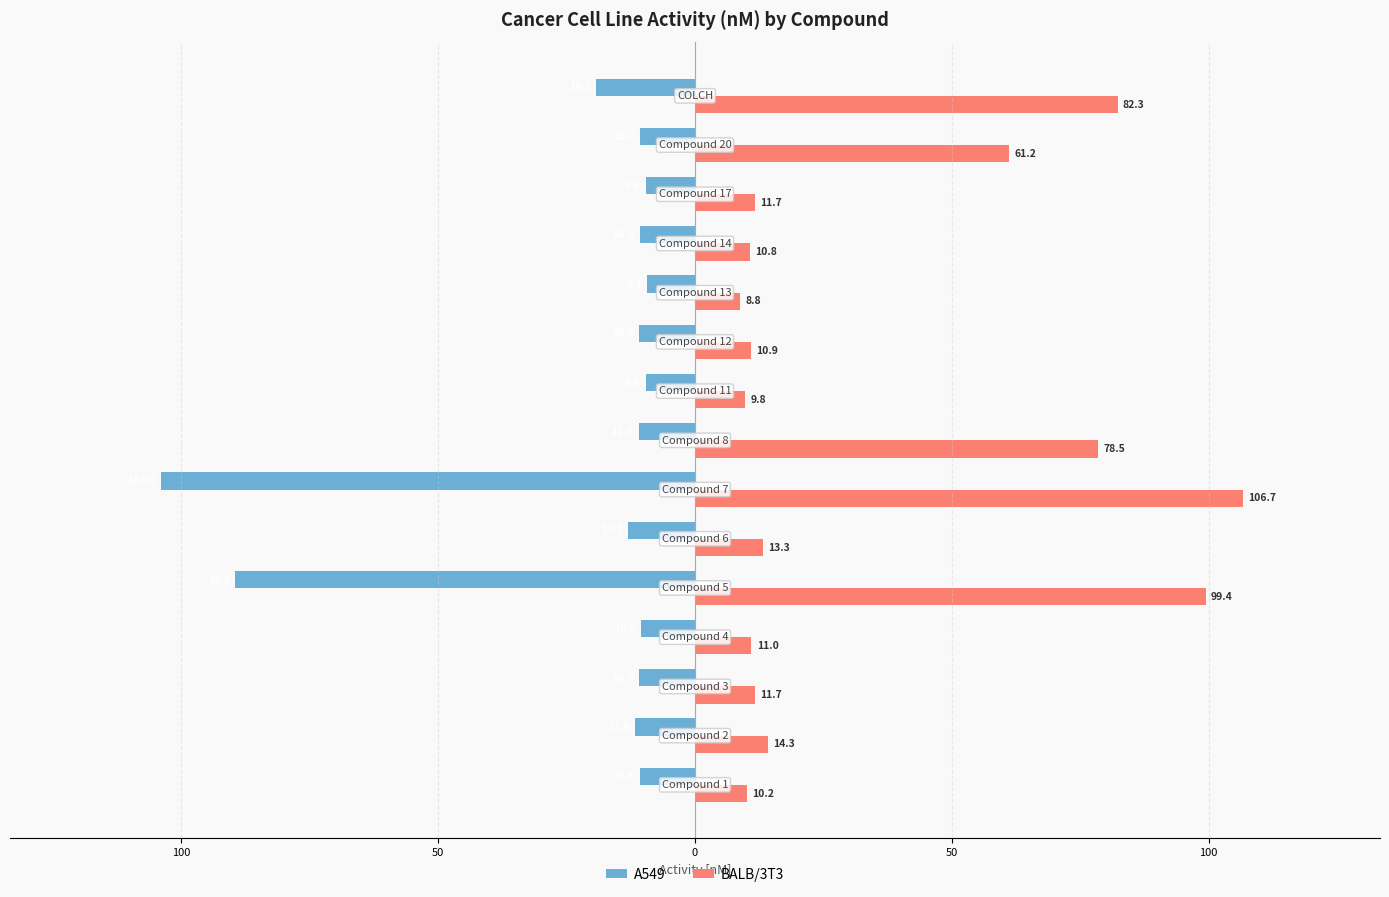

What are all the series names shown in the legend?

A549, BALB/3T3